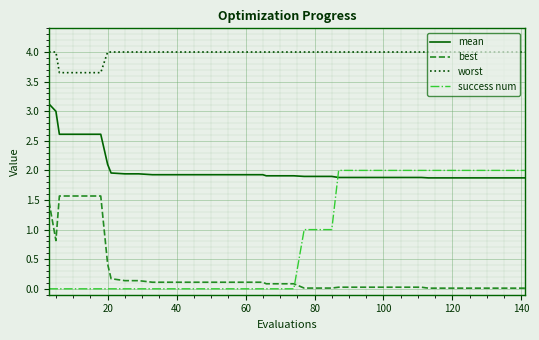

What is the sum of all worst values?

158.6